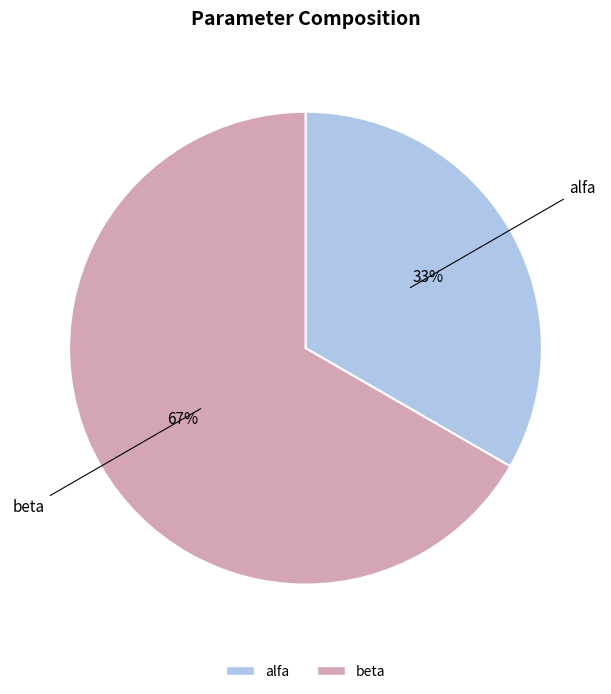

Which category has the biggest portion of the pie?

beta